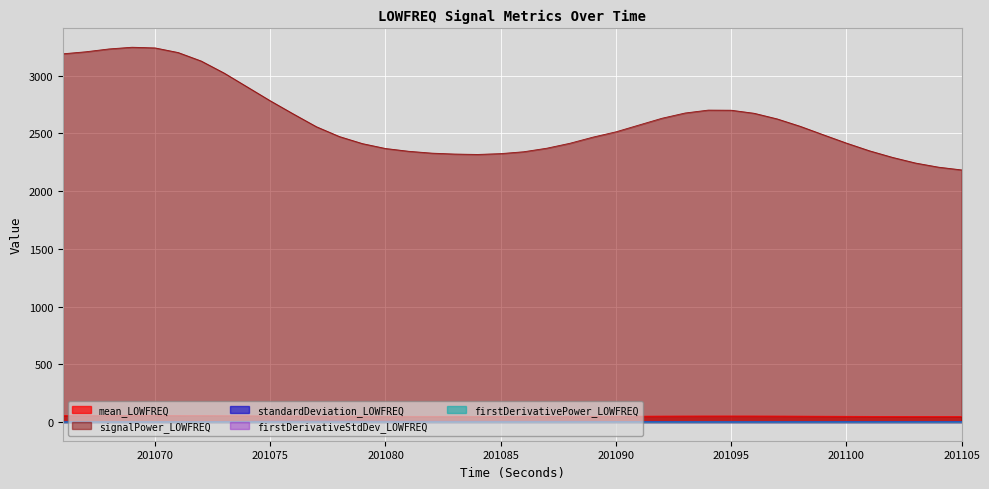

At how many categories does at least one series exceed 906?

40